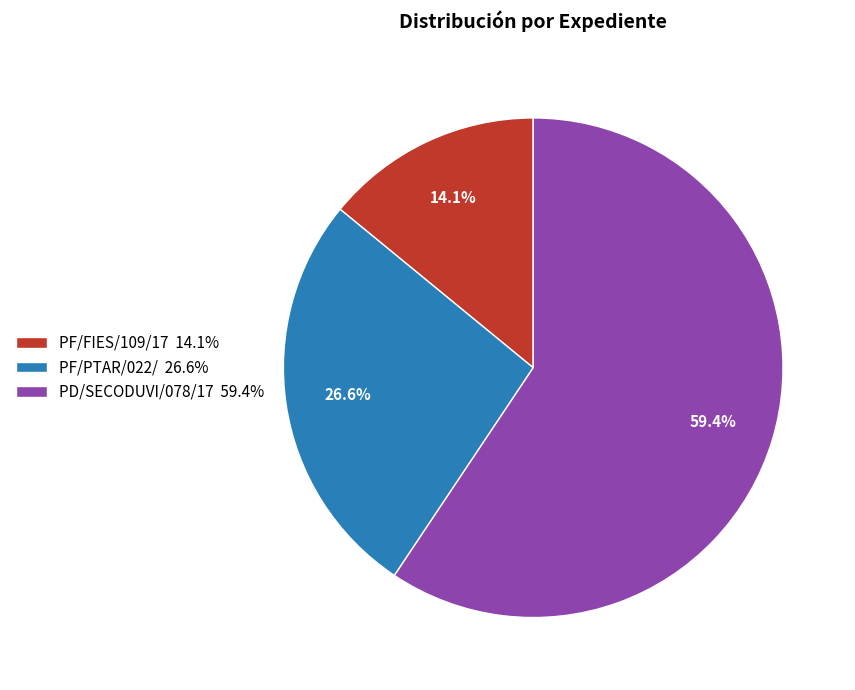

To the nearest percent, what is the difference between the PD/SECODUVI/078/17 and PF/PTAR/022/ slice percentages?

33%